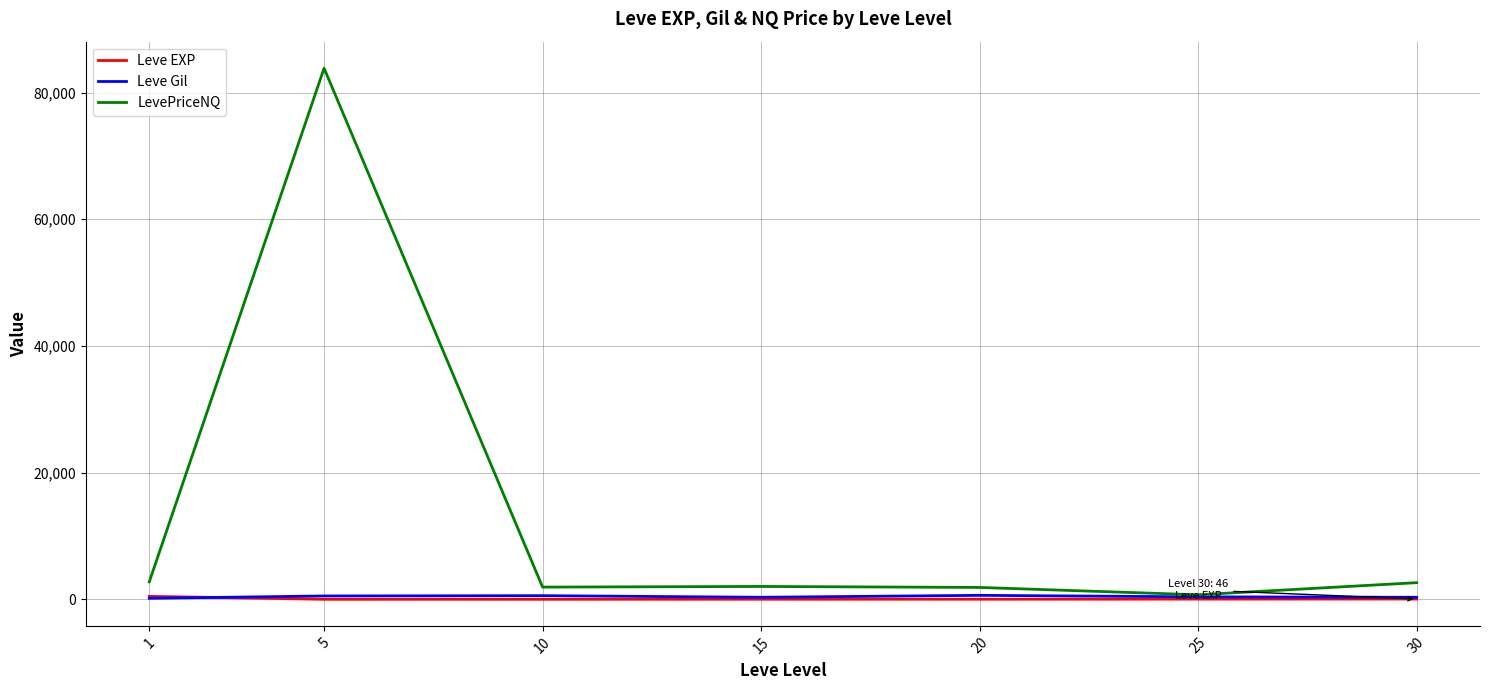

At how many categories does at least one series exceed 22371?

1